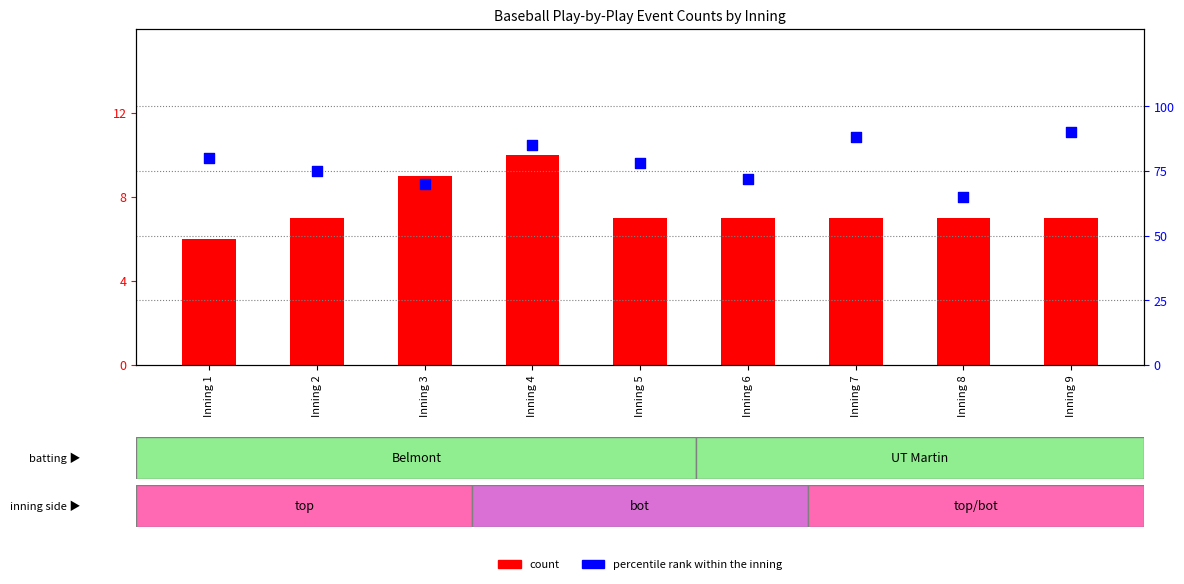

At how many categories does at least one series exceed 55?

9